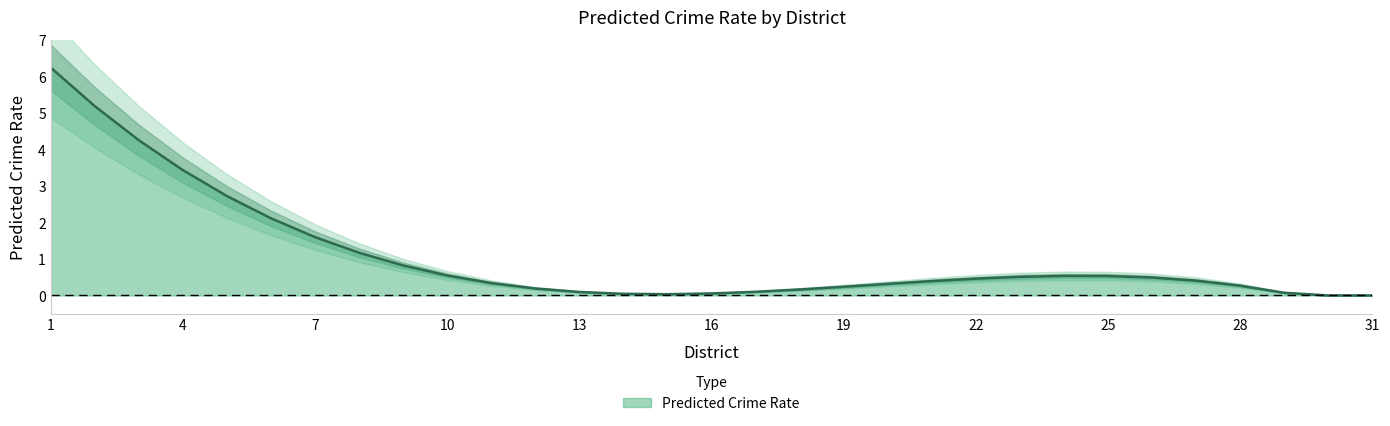

Count the number of categories in the chart.

31